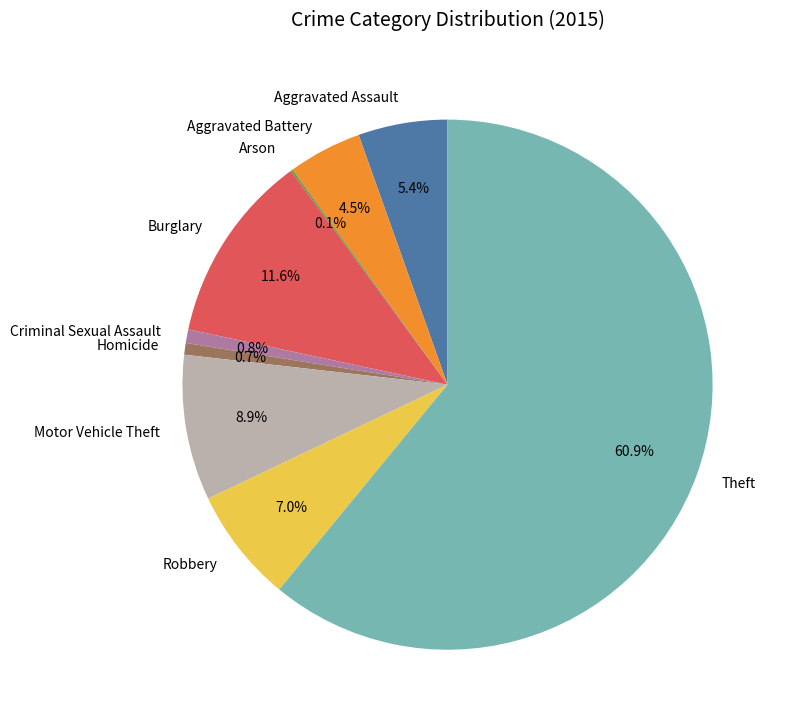

Which category has the biggest portion of the pie?

Theft